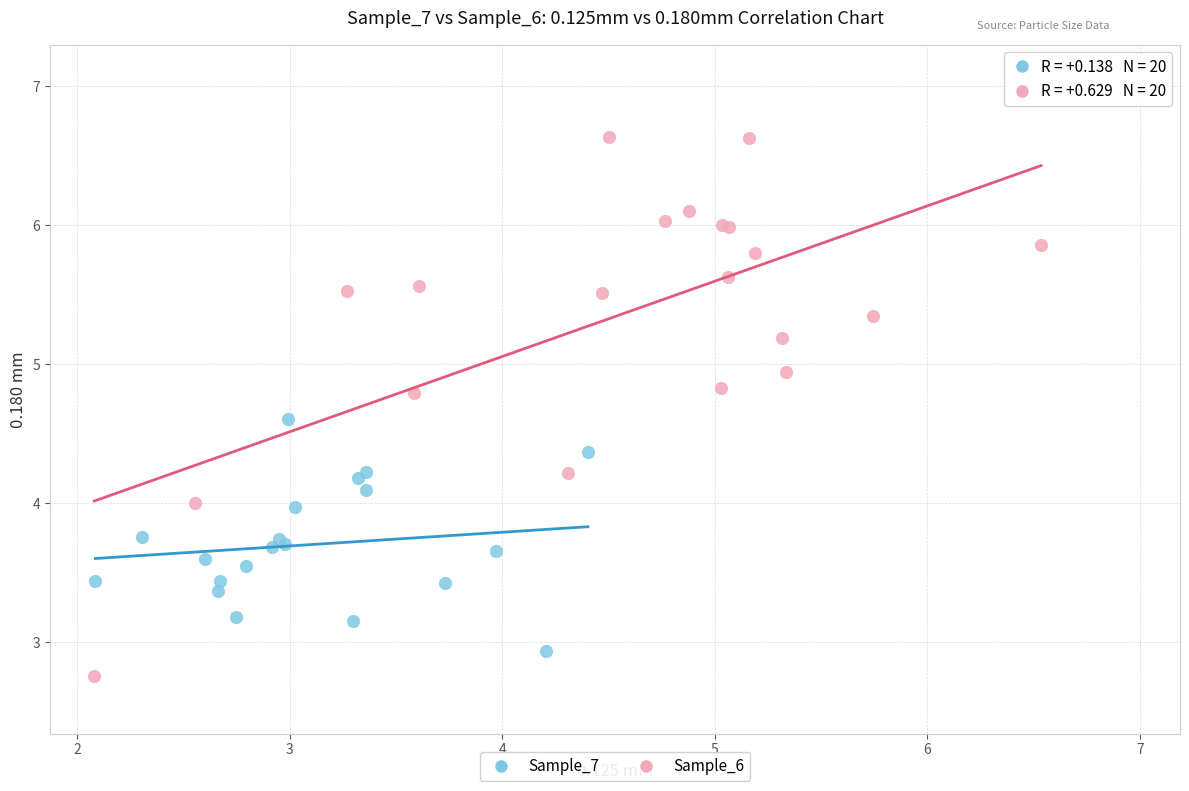

Which series reaches the maximum Y coordinate?

Sample_6